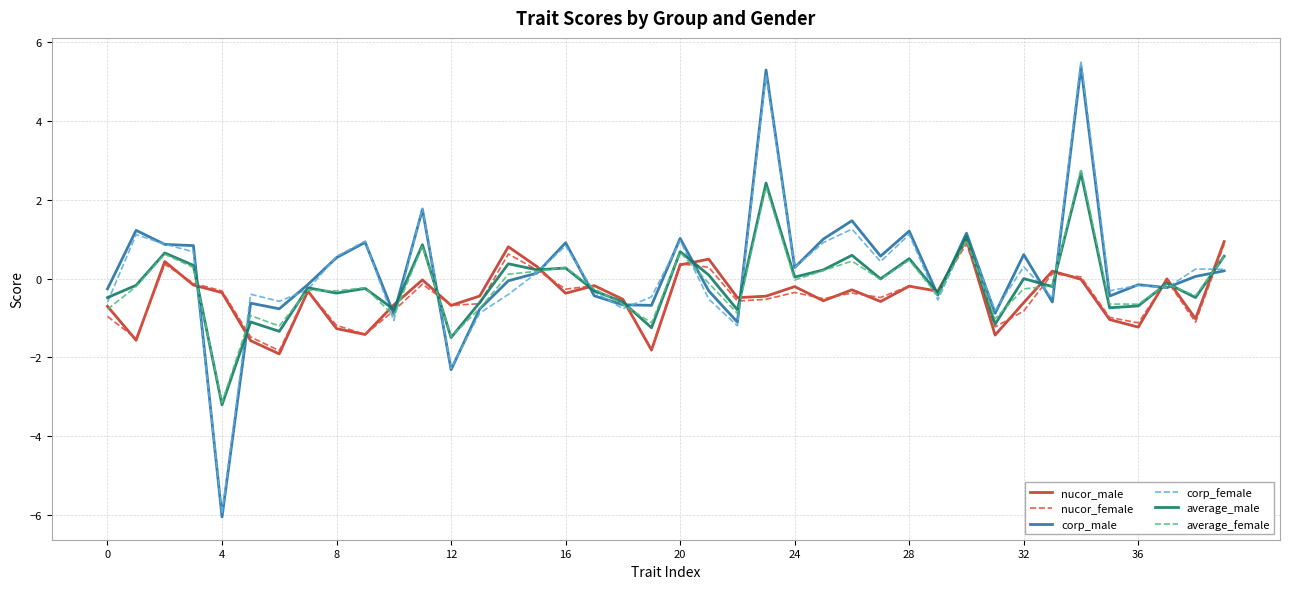

What are all the series names shown in the legend?

nucor_male, nucor_female, corp_male, corp_female, average_male, average_female